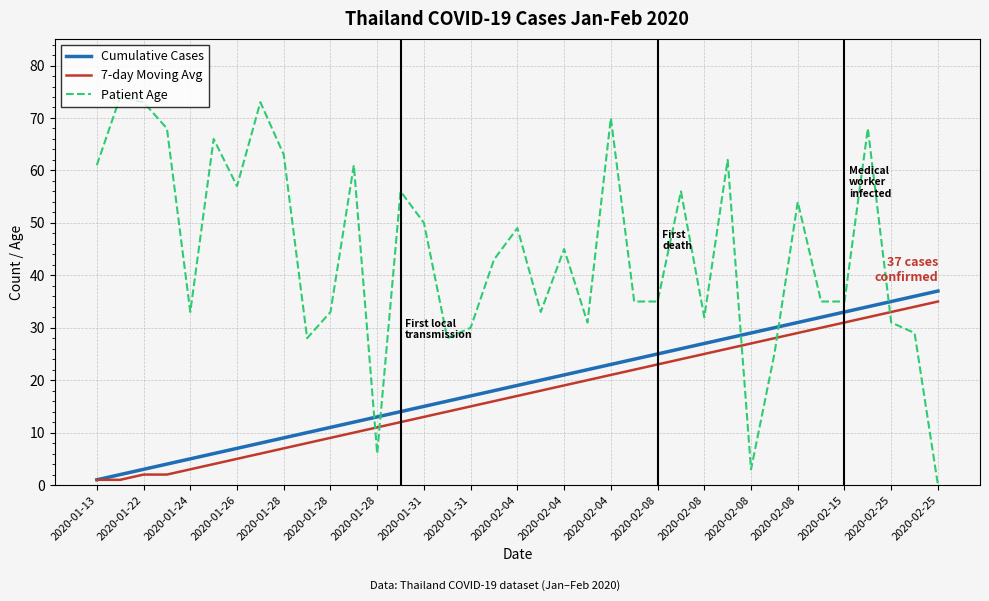

After their last crossing, which series has the higher values: 7-day Moving Avg or Patient Age?

7-day Moving Avg